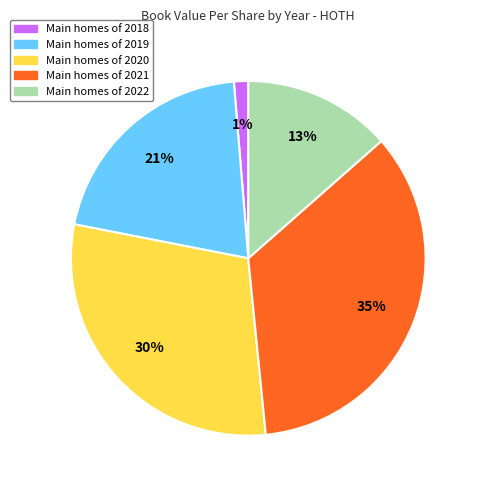

Is there any slice that represents more than half of the pie?

No